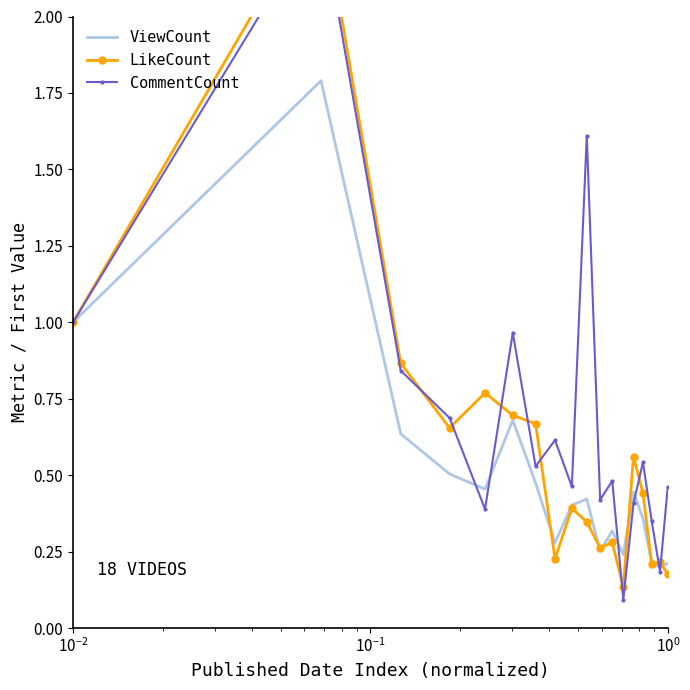

What is the maximum value for ViewCount?

1.8